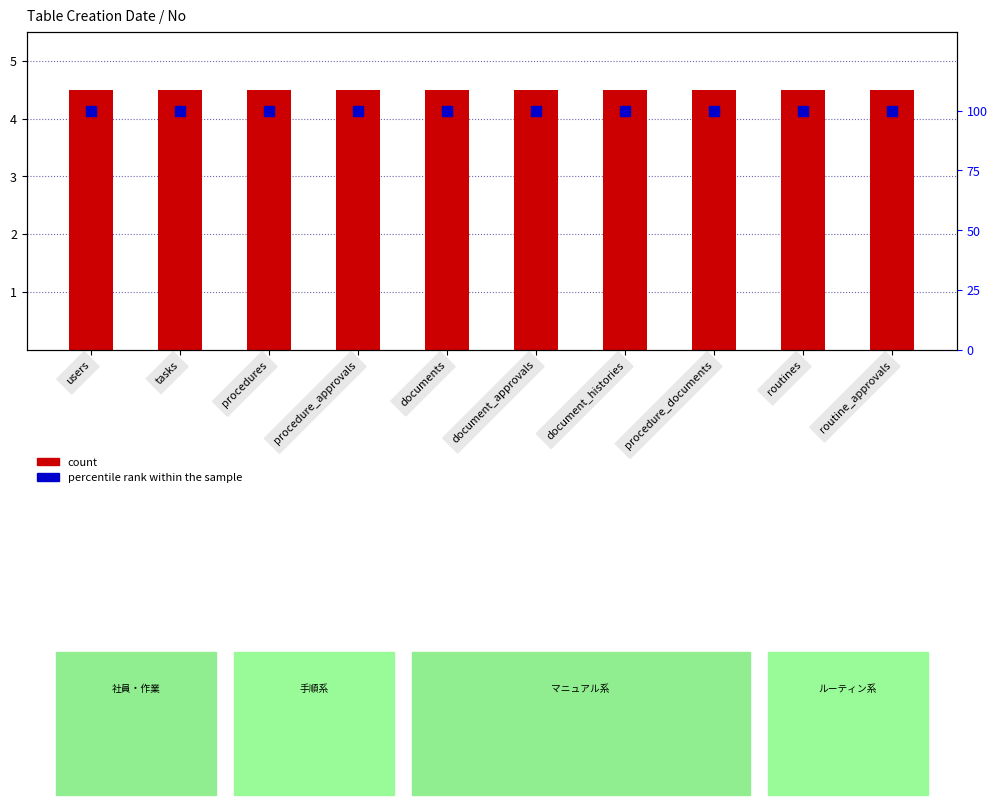

Which series has the largest total across all categories?

percentile rank within the sample